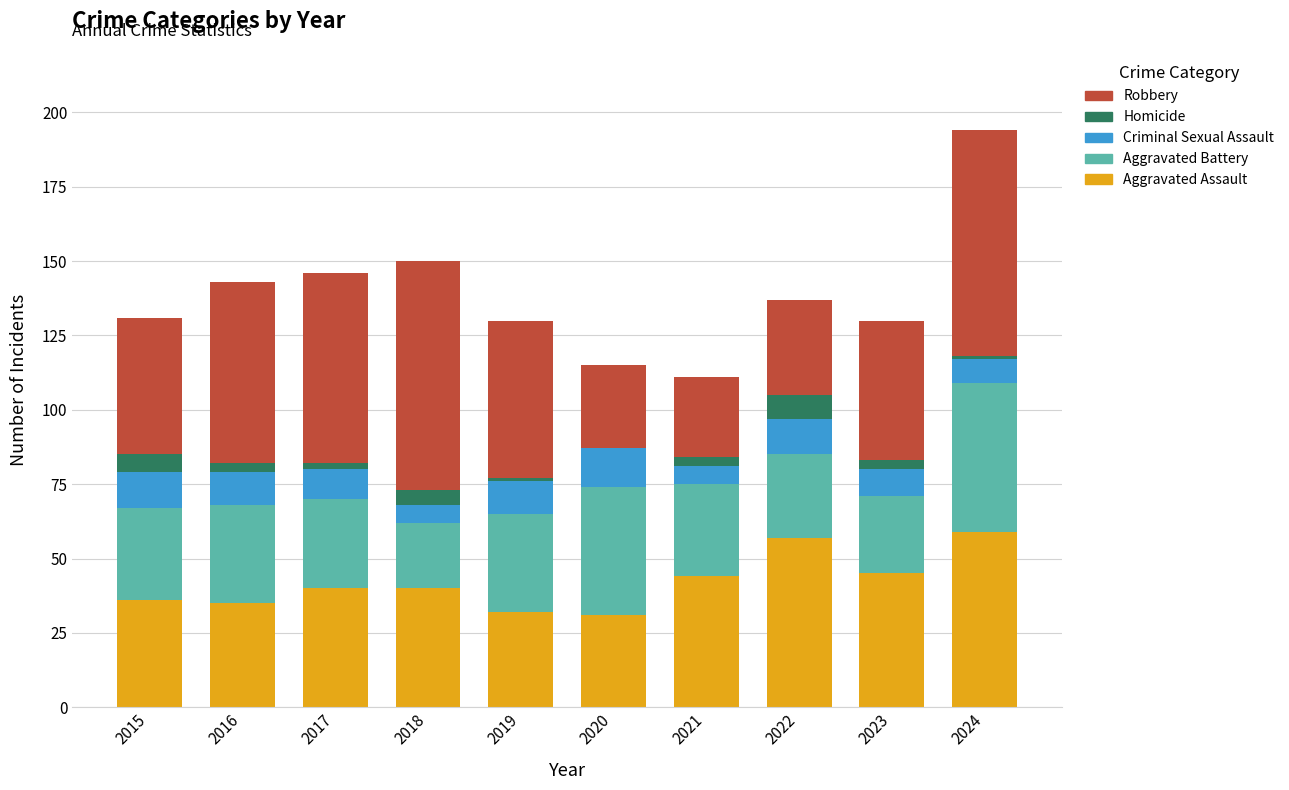

What is the maximum value for Aggravated Assault?

59